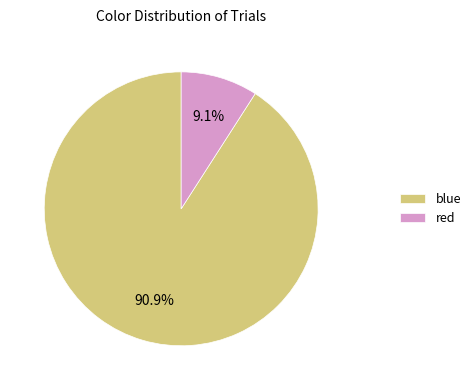

How many slices are in this pie chart?

2